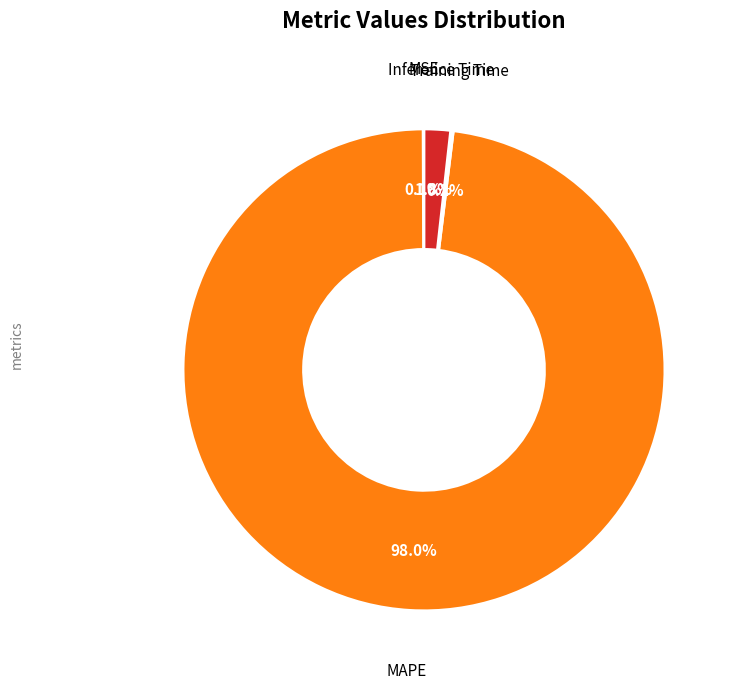

Is there a majority slice in this chart?

Yes